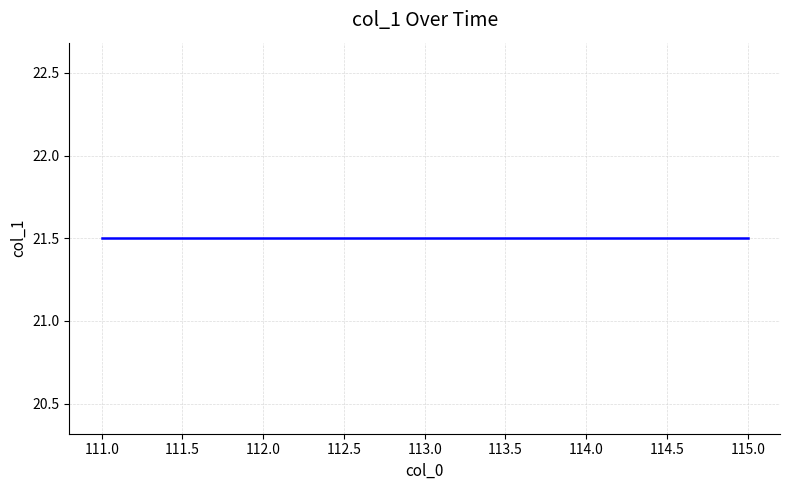

What is the sum of all values?

860